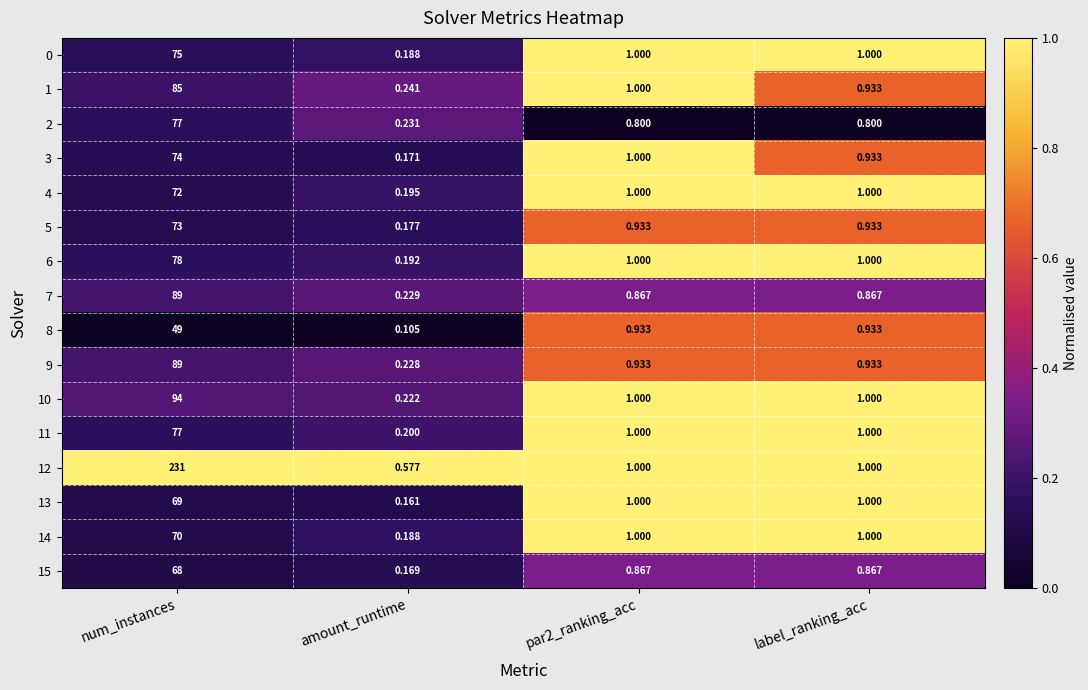

Which series has the largest total across all categories?

12